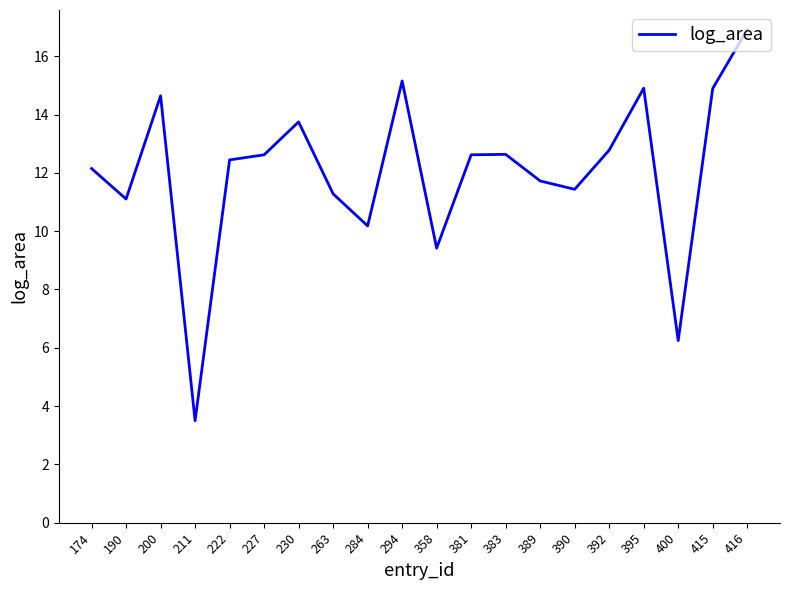

Where is the first local maximum?

200